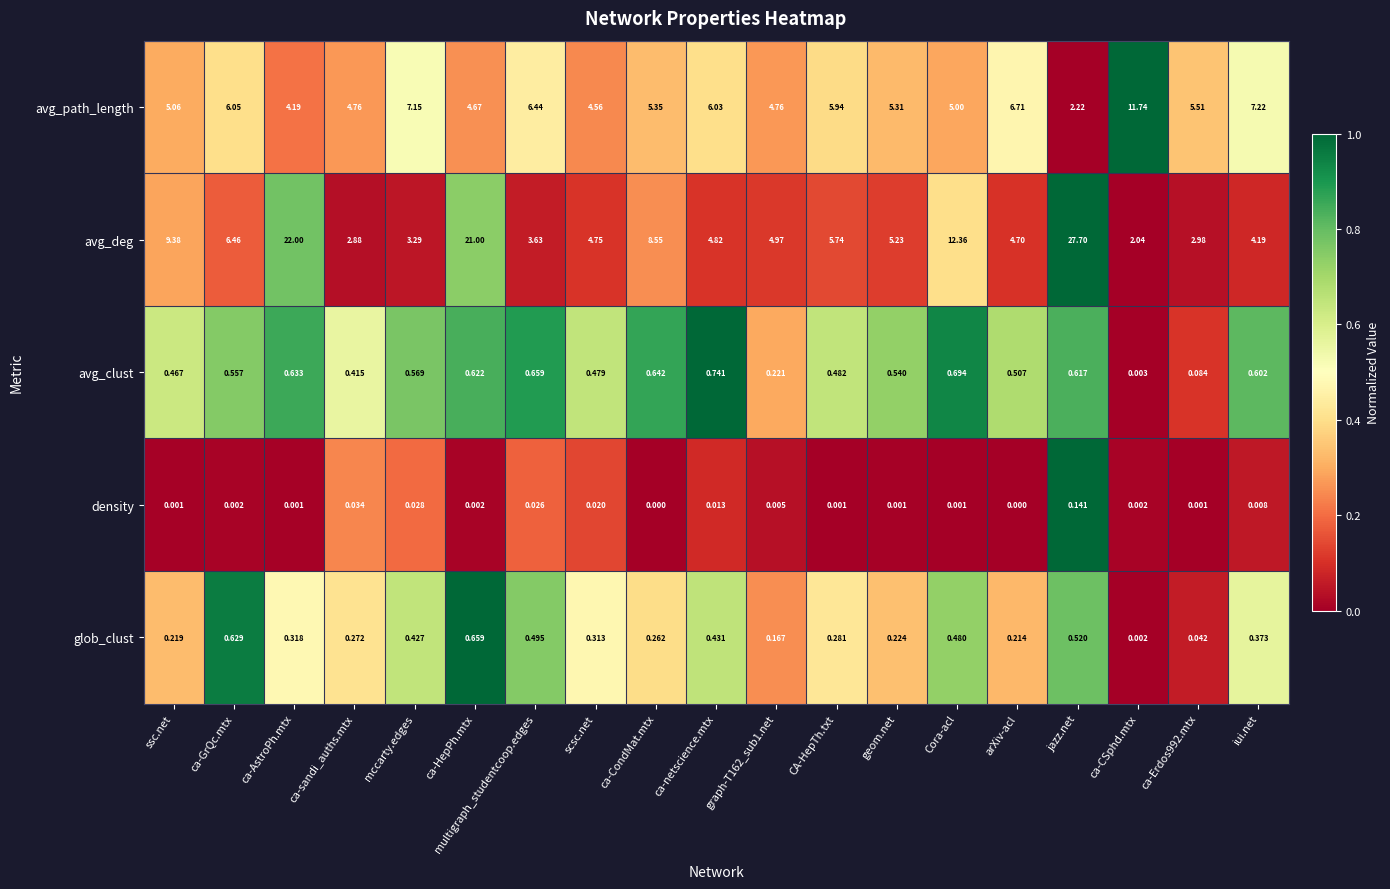

How many categories are shown in the chart?

19